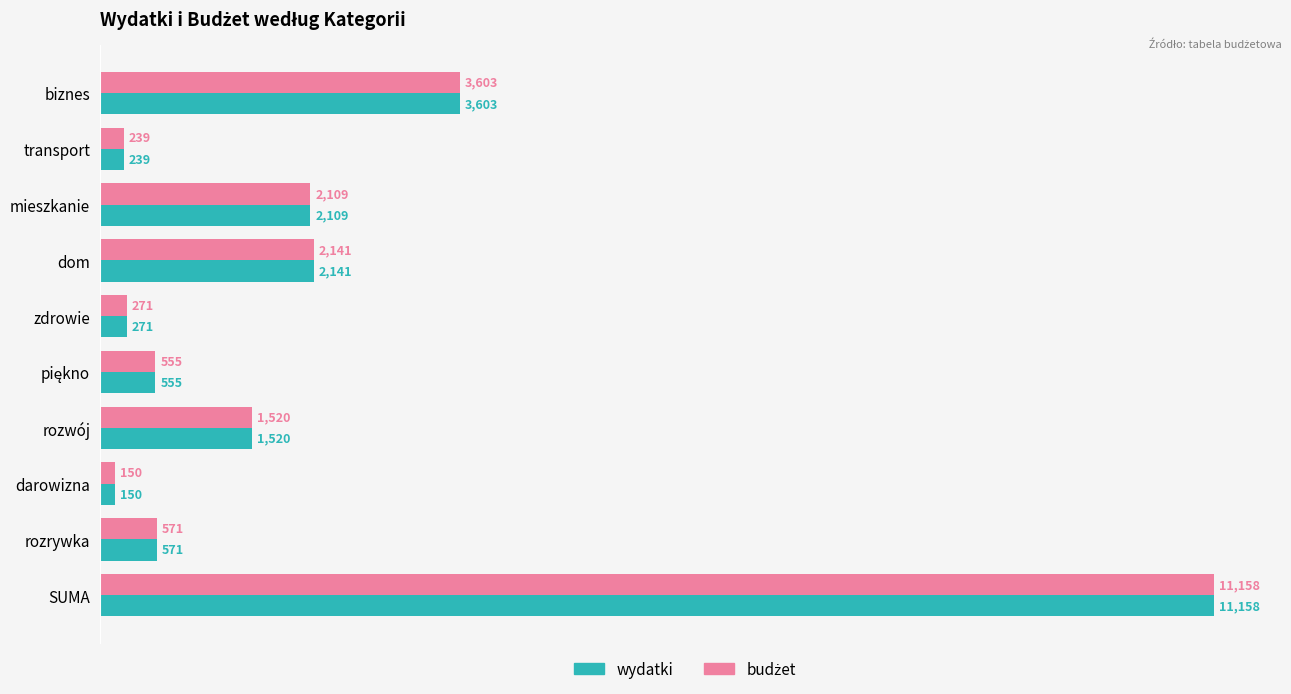

What is the smallest value displayed?

150.0